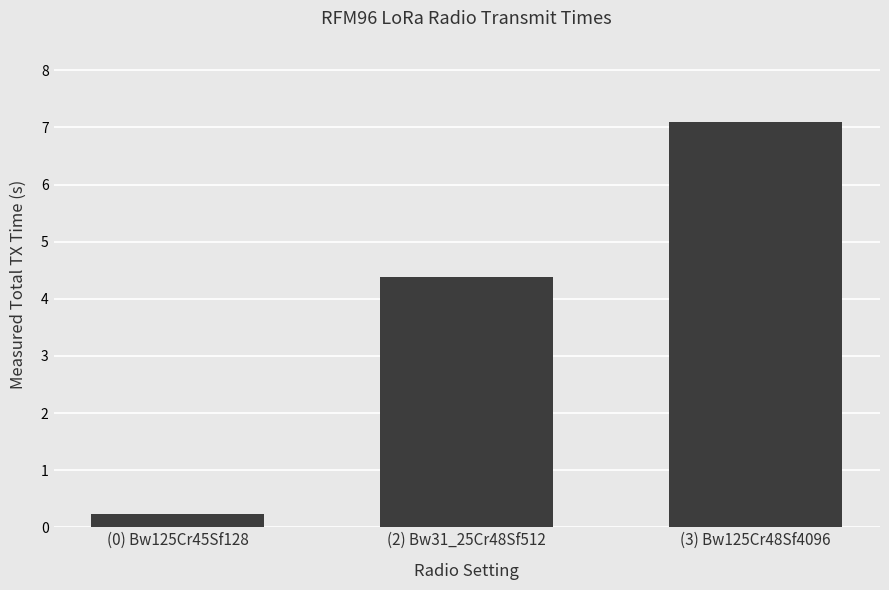

What is the label of the 3rd bar from the right?

(0) Bw125Cr45Sf128